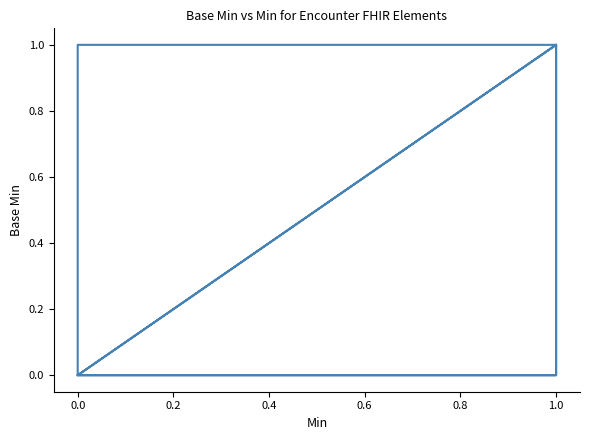

Reading left to right, transcribe all the data shown in this chart.

0	0	0	0	0	0	0	0	0	0	0	0	0	0	0	0	0	0	0	1	0	0	0	0	1	1	0	0	0	0	0	0	0	0	0	0	0	0	0	1